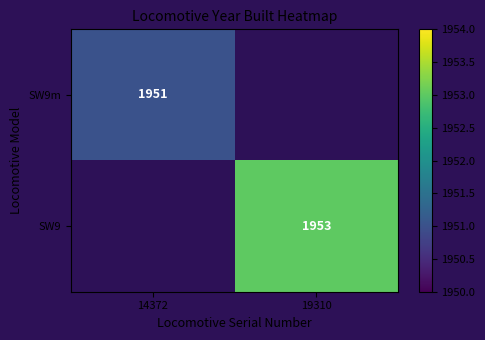

The value of SW9m at 14372 is 467. True or false?

False